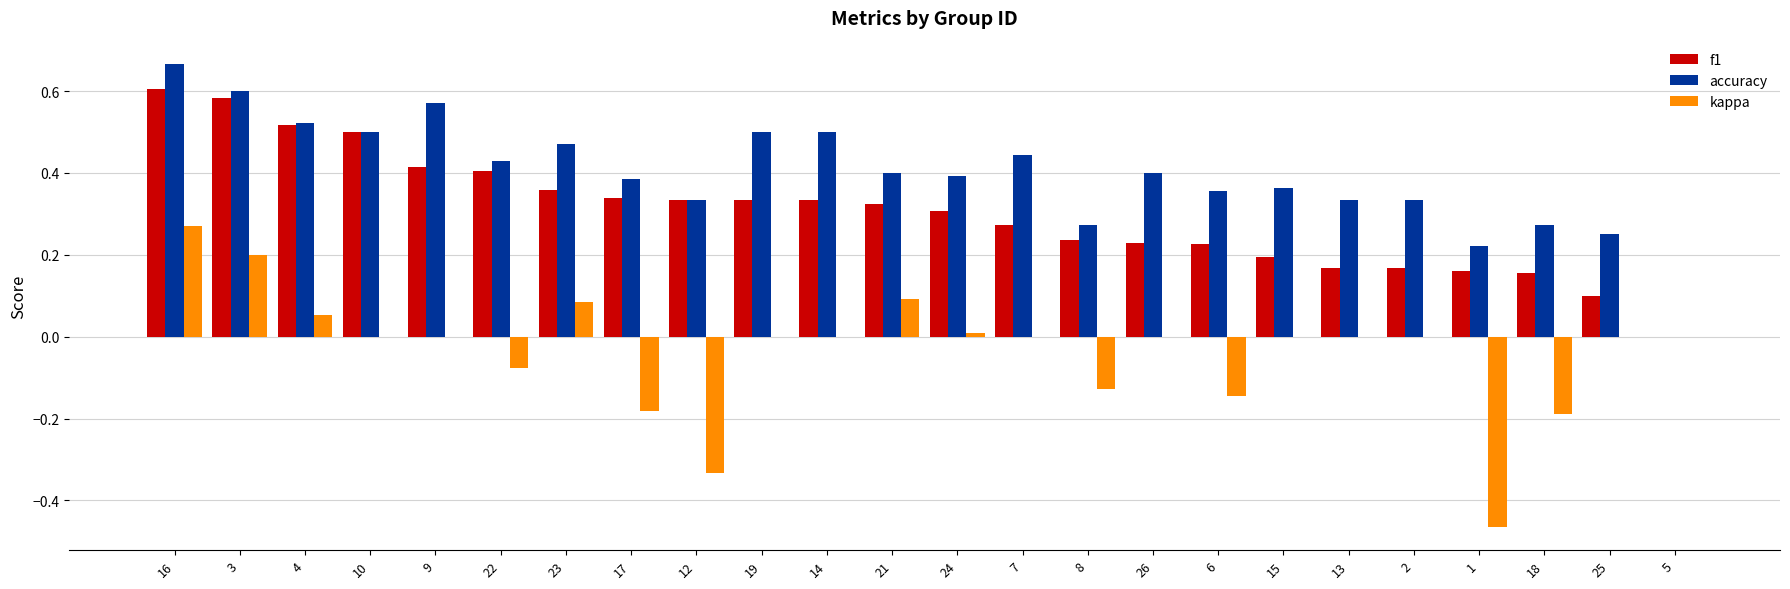

How many series are shown in this chart?

3